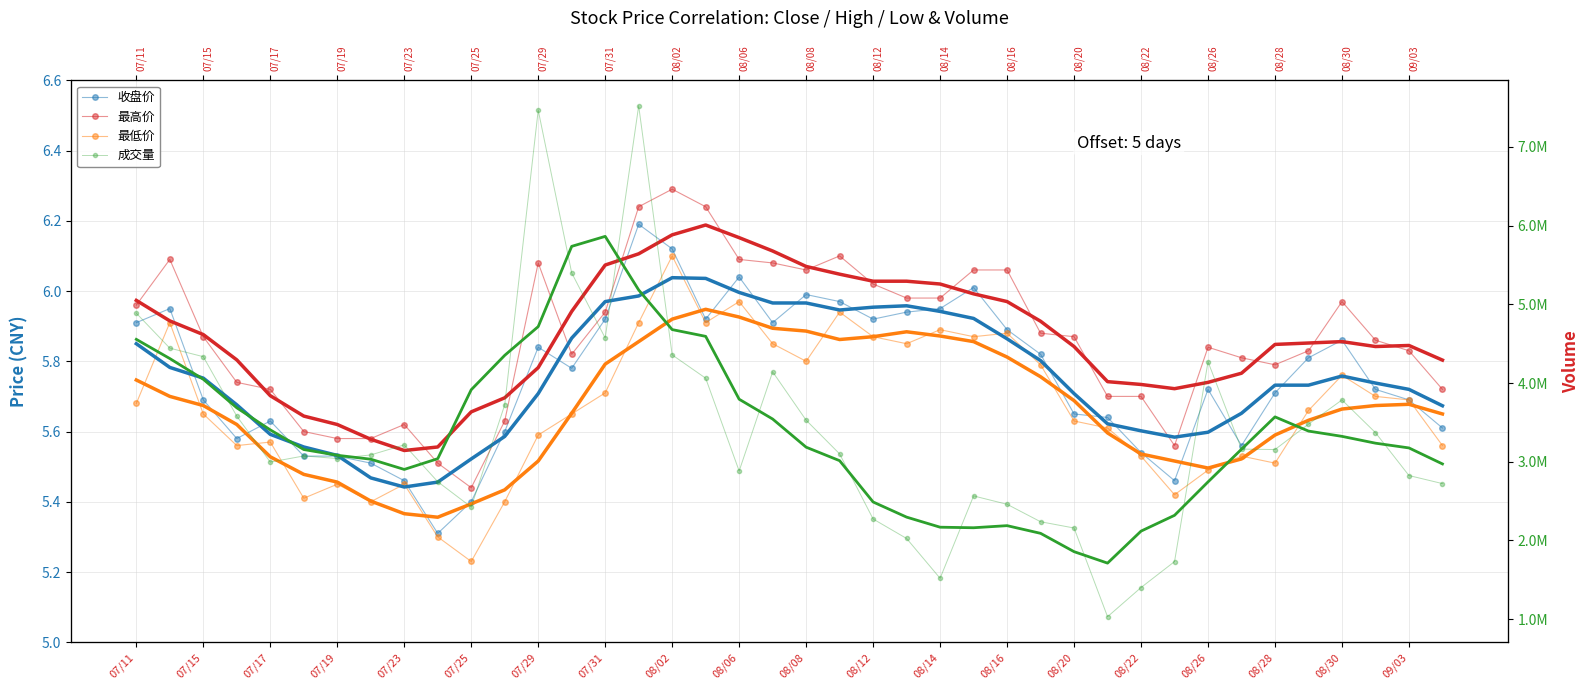

True or false: 最高价 and 最低价 intersect in this chart.

False